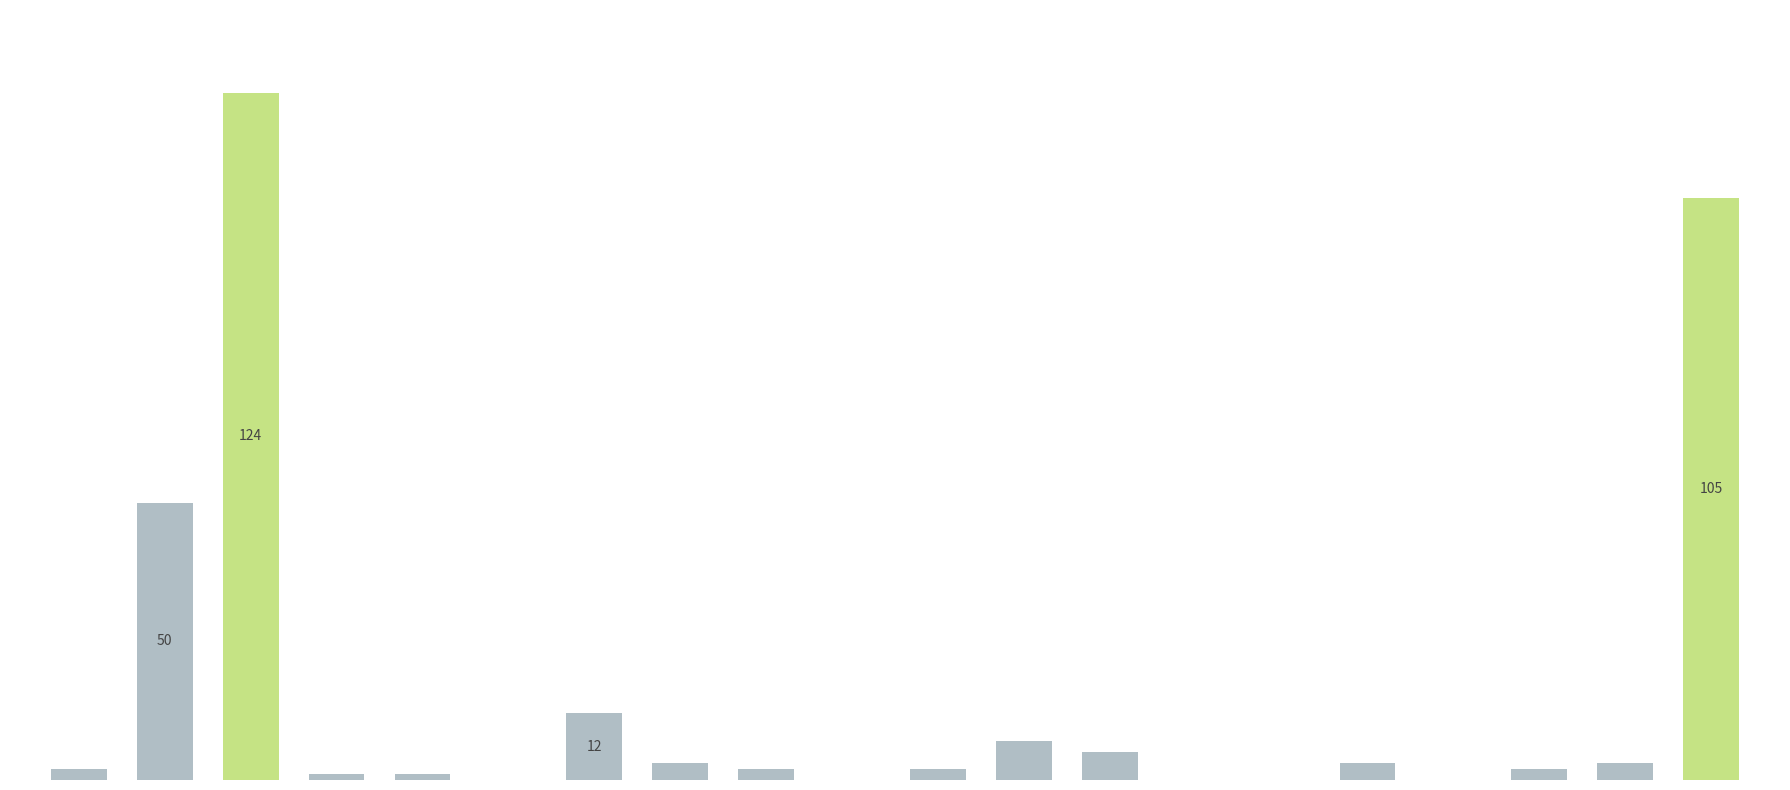

Rank the categories by value from highest to lowest.

2, 19, 1, 6, 11, 12, 7, 15, 18, 0, 8, 10, 17, 3, 4, 5, 9, 13, 14, 16